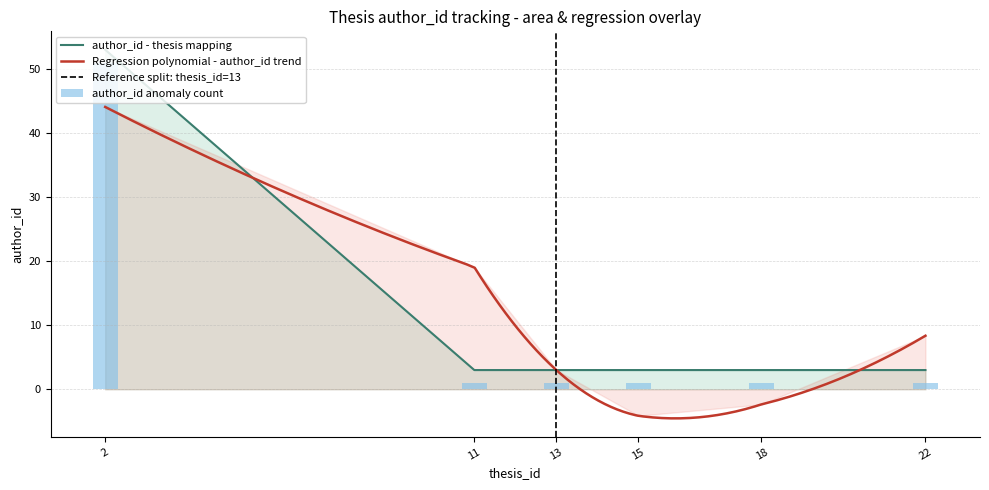

What is the ratio of the value at 11 to the value at 2?

0.1